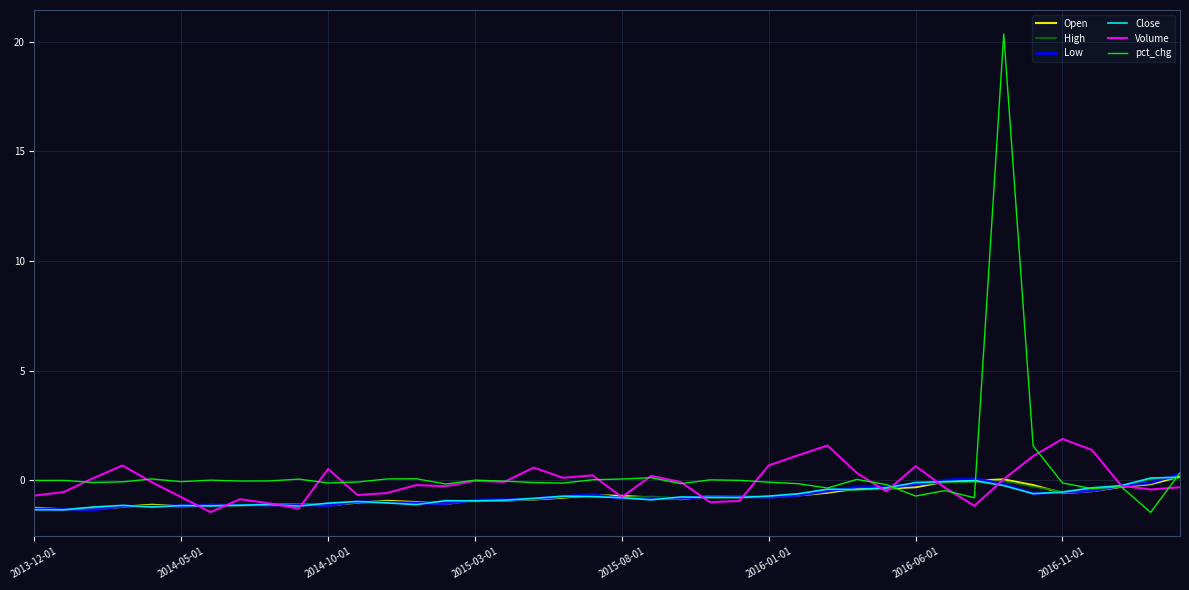

Which series has the widest spread of values?

pct_chg